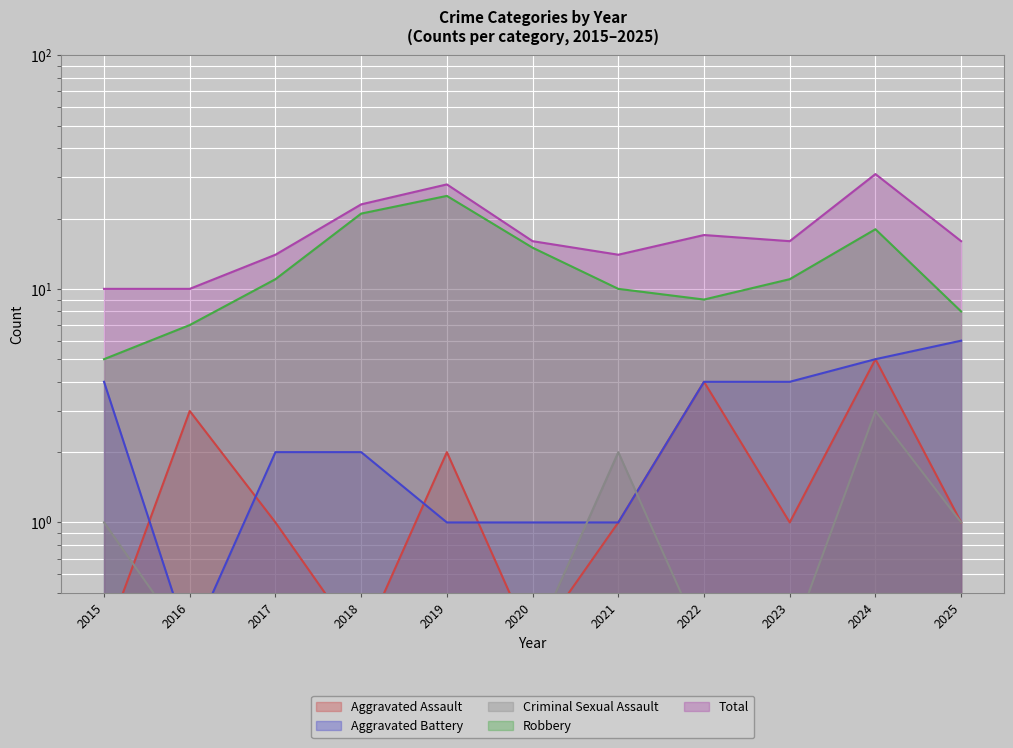

What is the difference between the second highest and minimum values in the Aggravated Battery series?

4.7